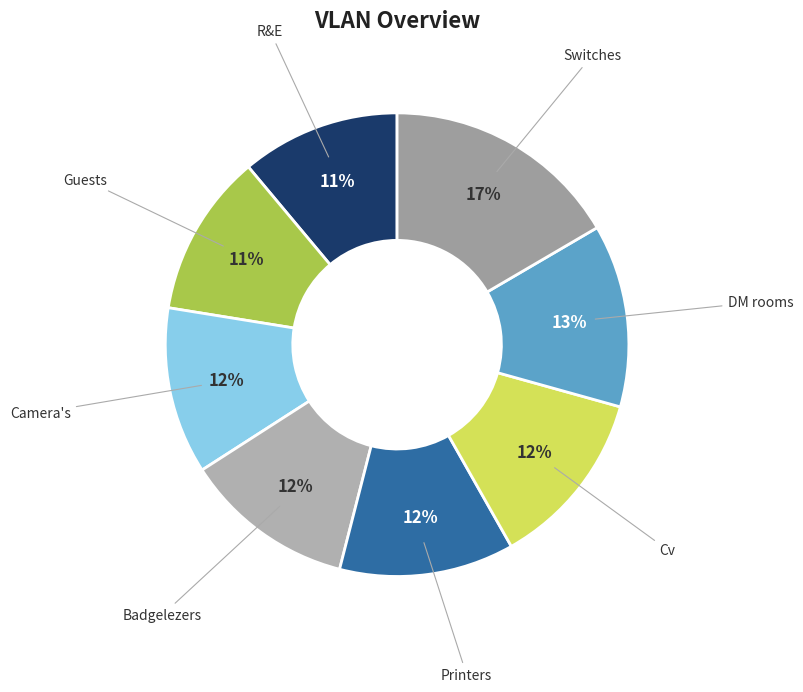

Which category has the smallest portion of the pie?

R&E